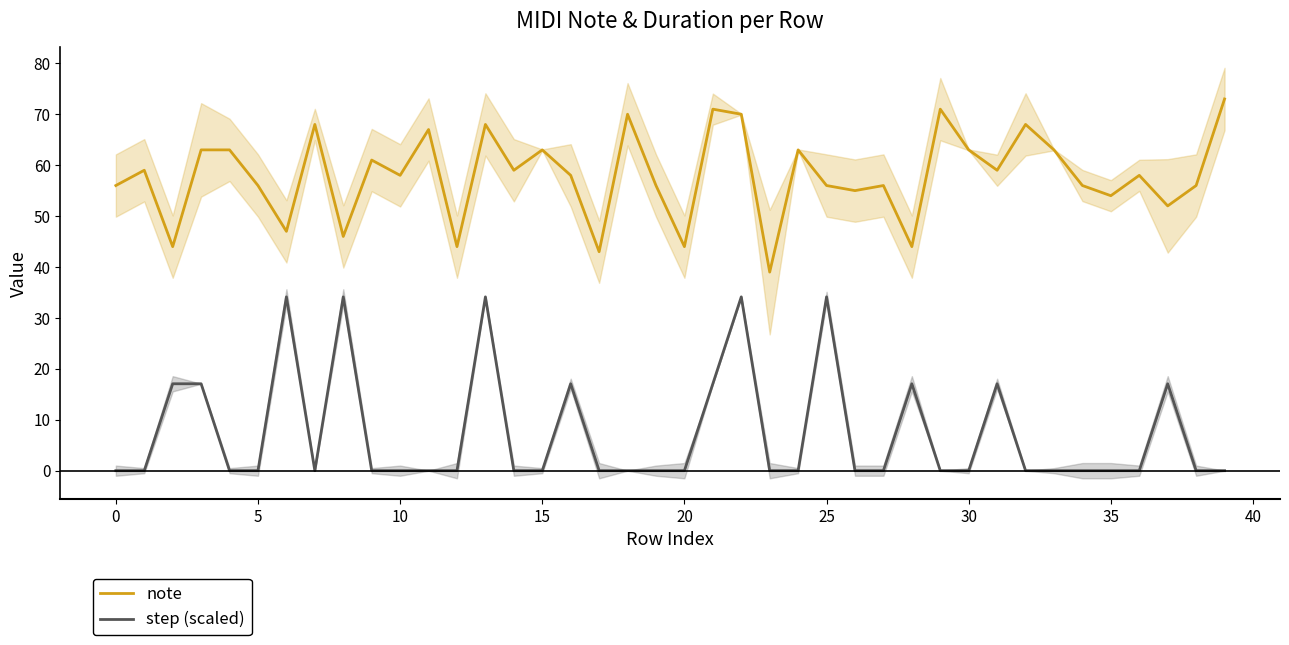

At how many categories does at least one series exceed 49?

32